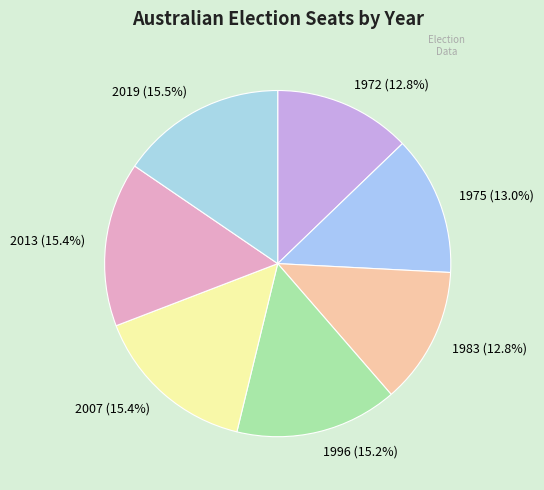

Count the number of slices in the pie.

7